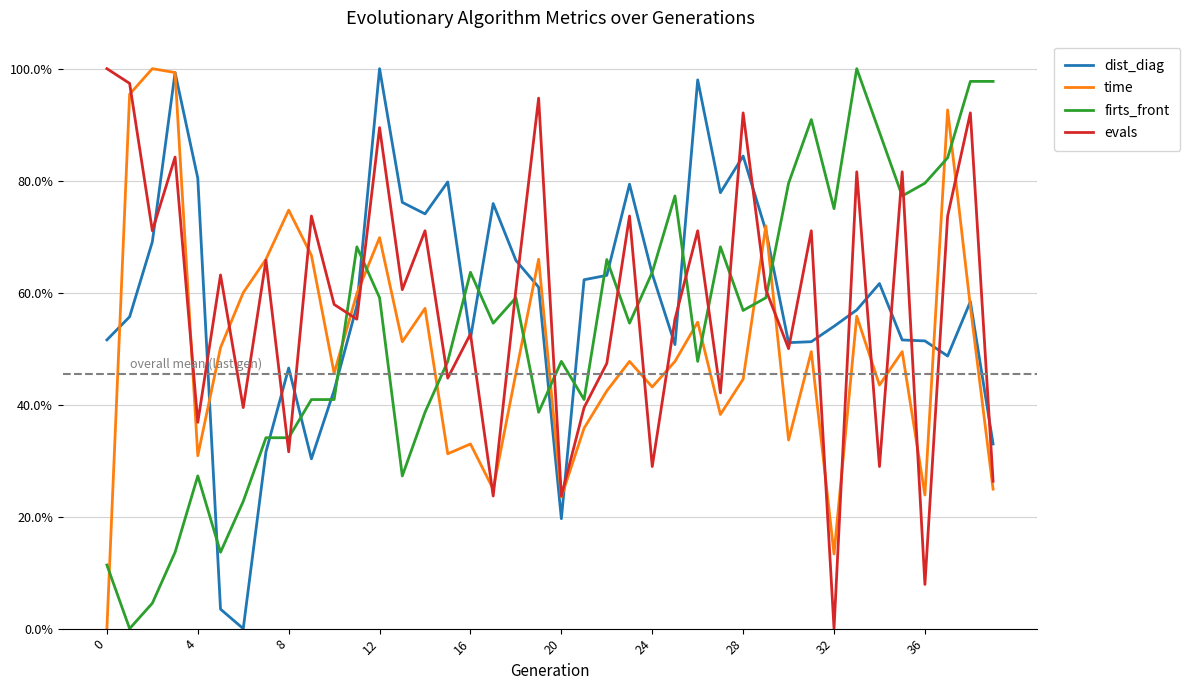

Does the chart have visible grid lines?

Yes